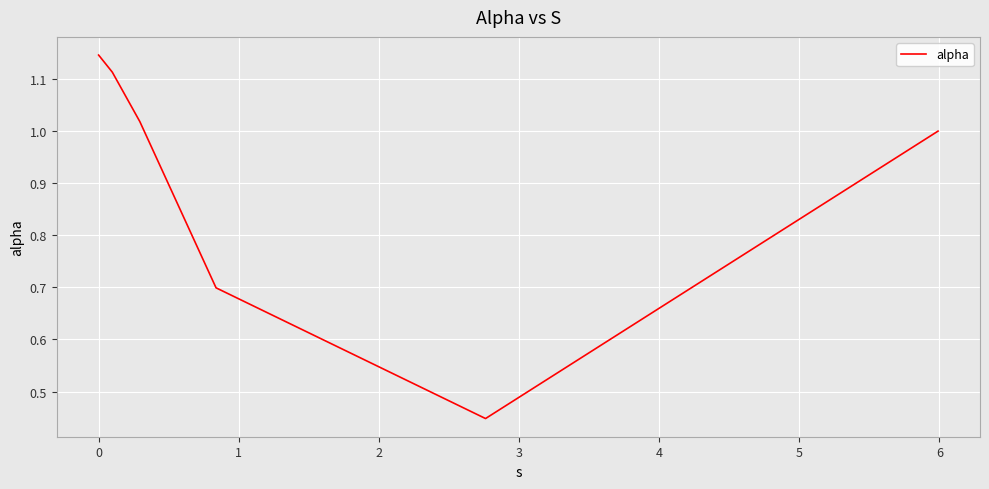

What is the difference between the second highest and minimum values?

0.7